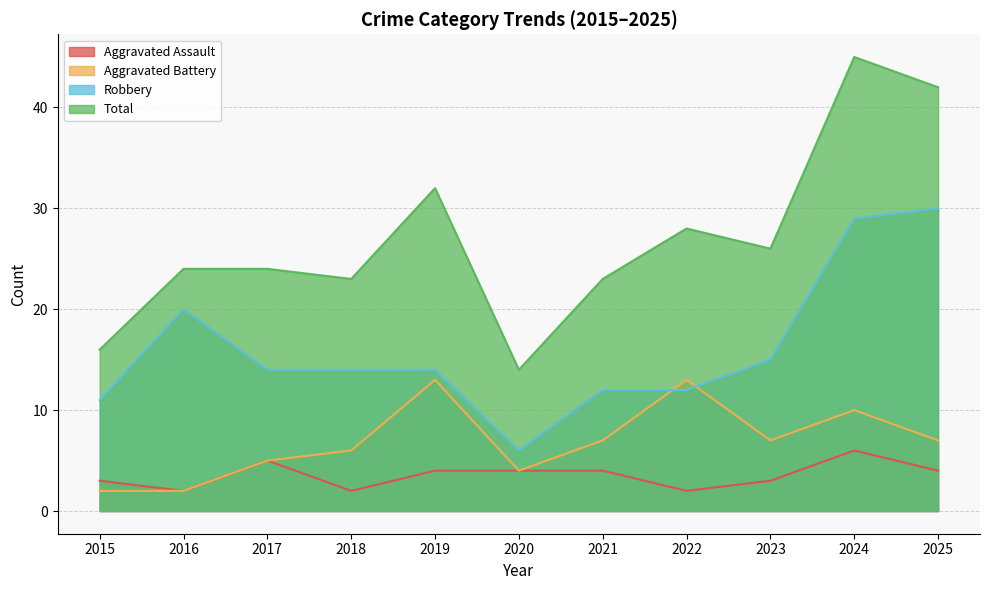

How many values in the Aggravated Battery series are below 7?

5